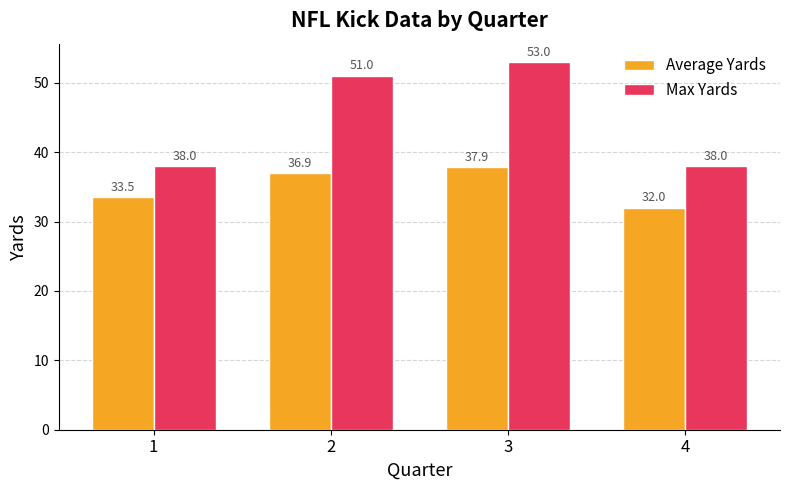

Rank the series by their average value, from highest to lowest.

Max Yards, Average Yards